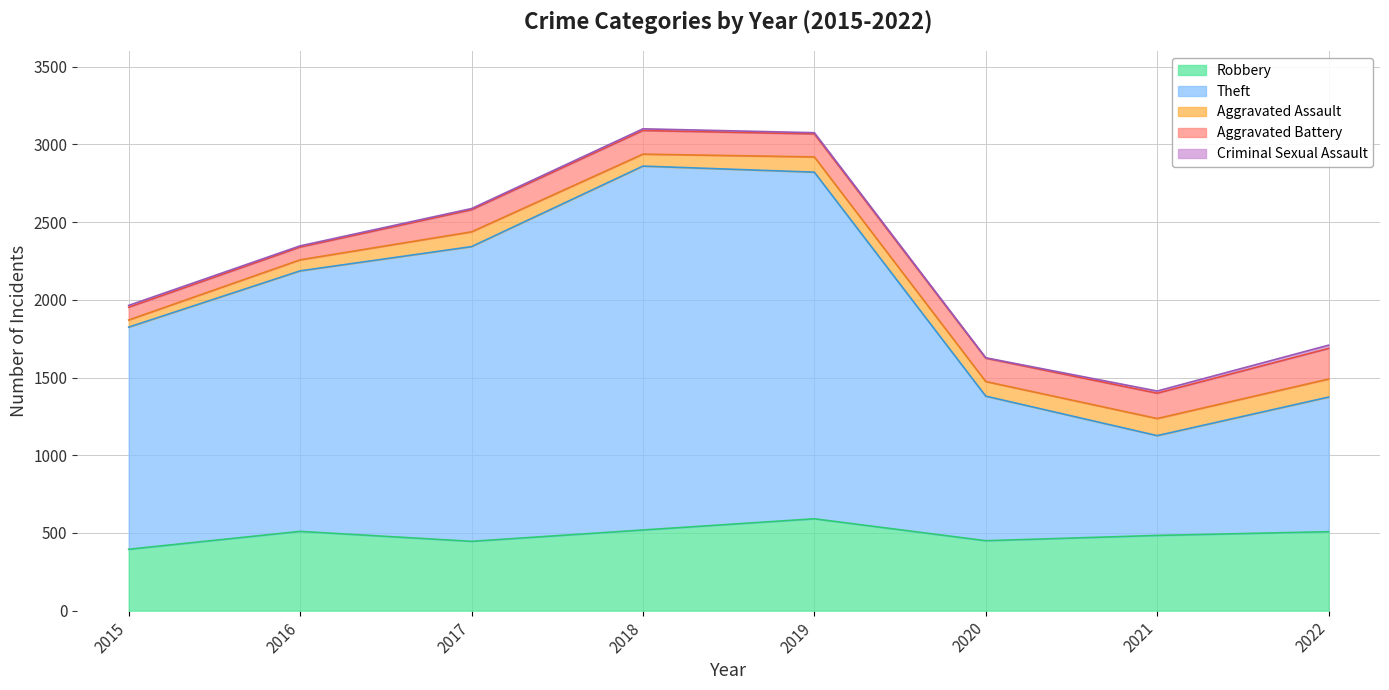

True or false: Aggravated Battery and Theft cross at least once.

False